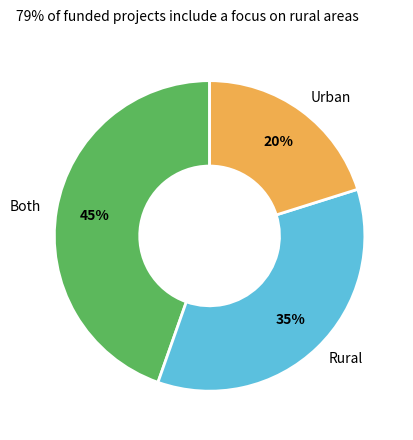

Which category has the biggest portion of the pie?

Both